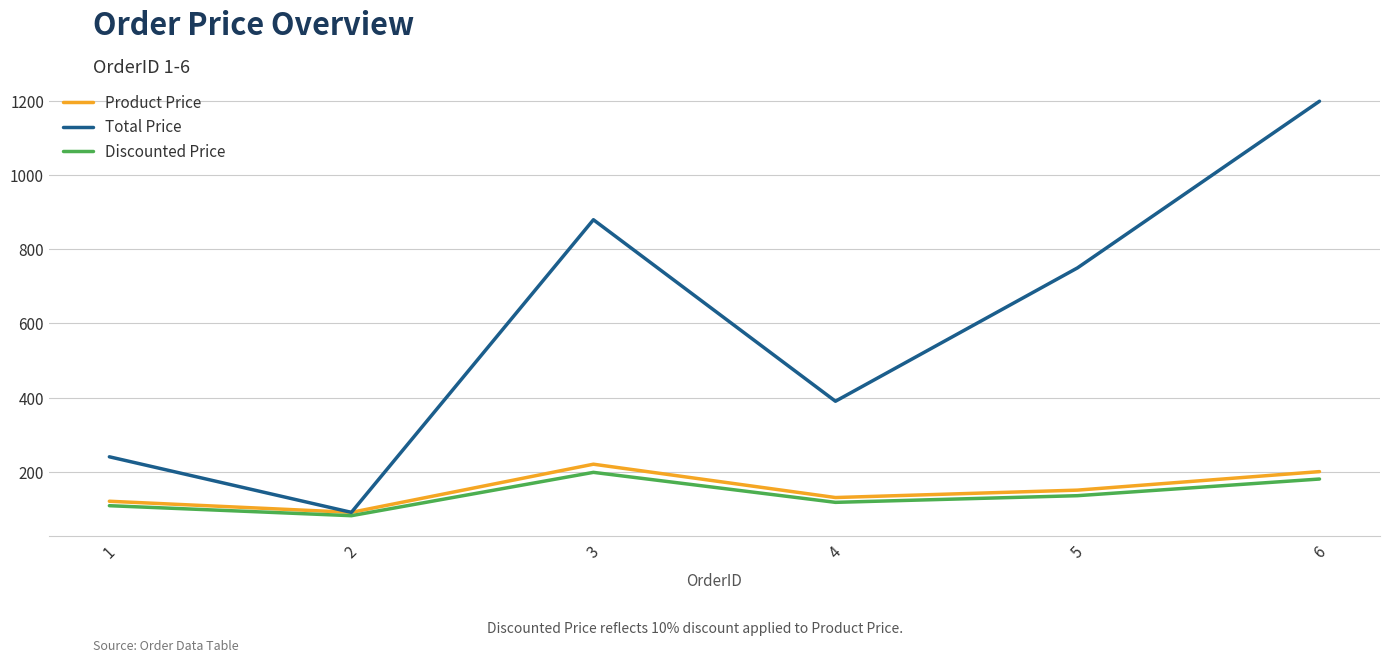

At which category does Discounted Price reach its first local peak?

3